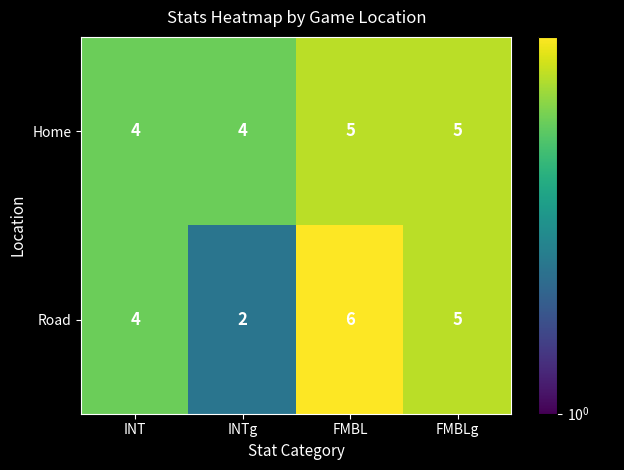

Rank the series by their maximum value, from highest to lowest.

Road, Home